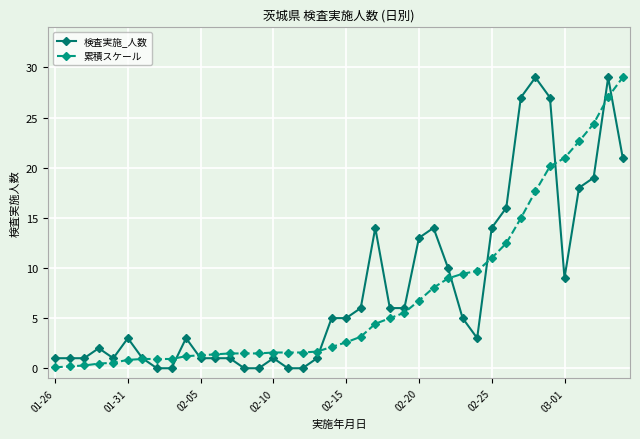

What are all the series names shown in the legend?

検査実施_人数, 累積スケール